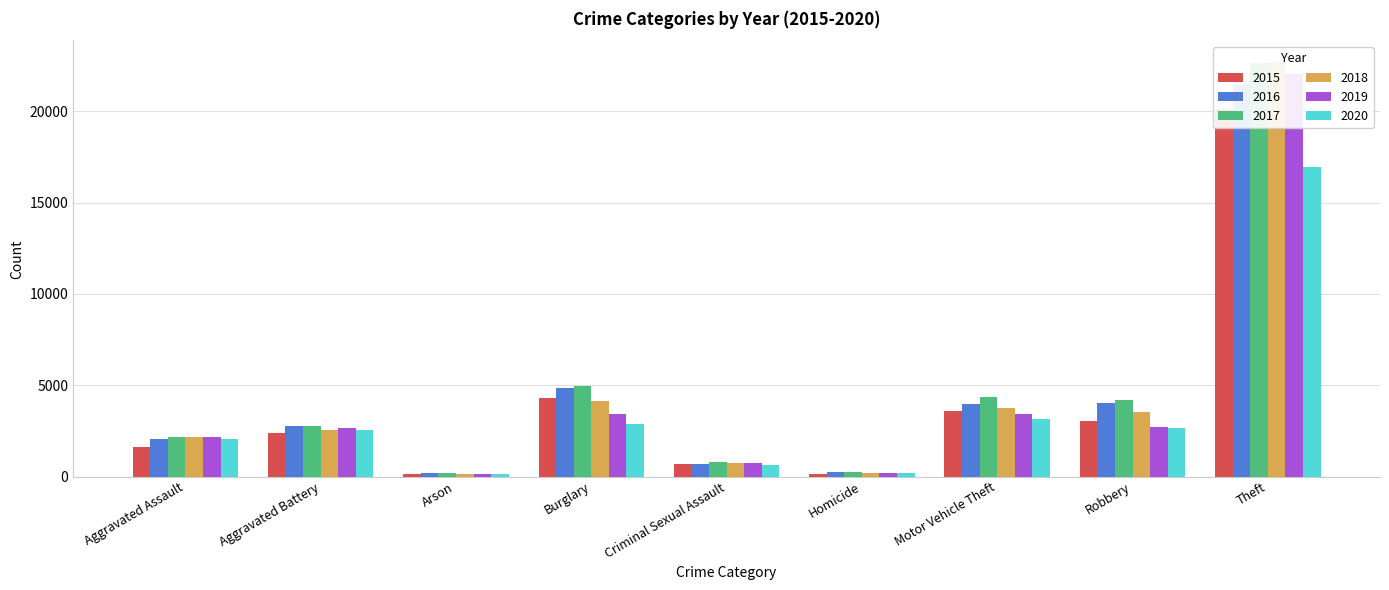

What is the sum of all 2015 values?

36068